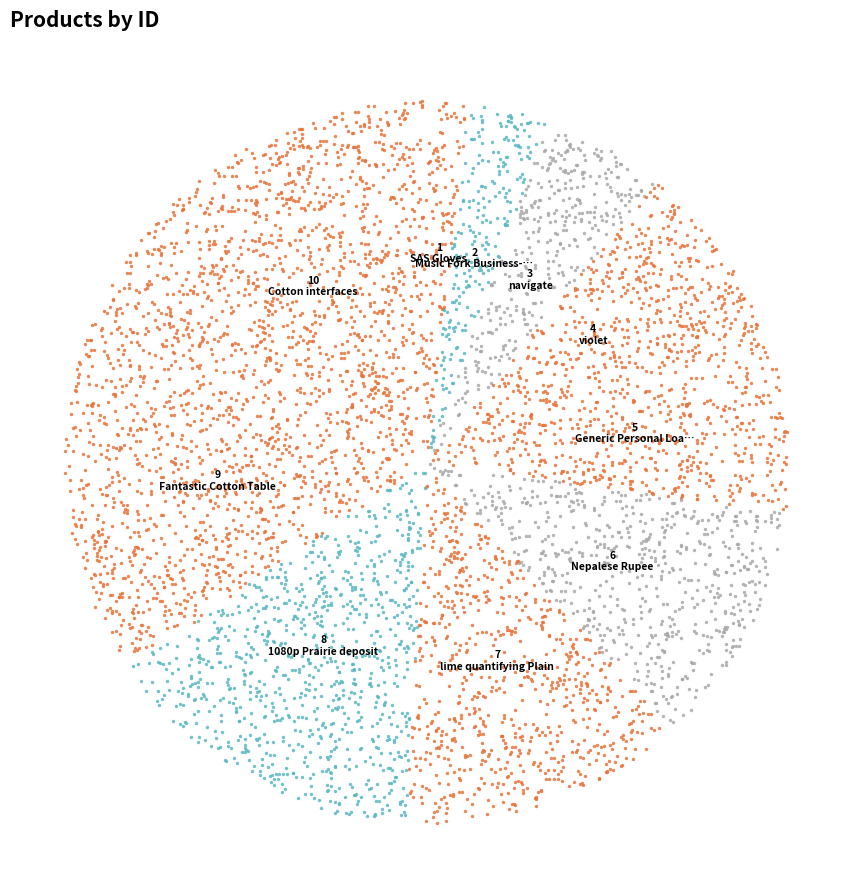

Which has a higher value, Music Fork Business-focused or violet?

violet